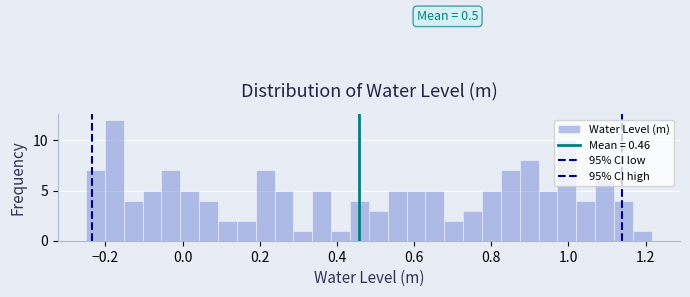

Around what value on the x-axis is the tallest bar? Give the approximate position of its centre, as read against the axis.

-0.18